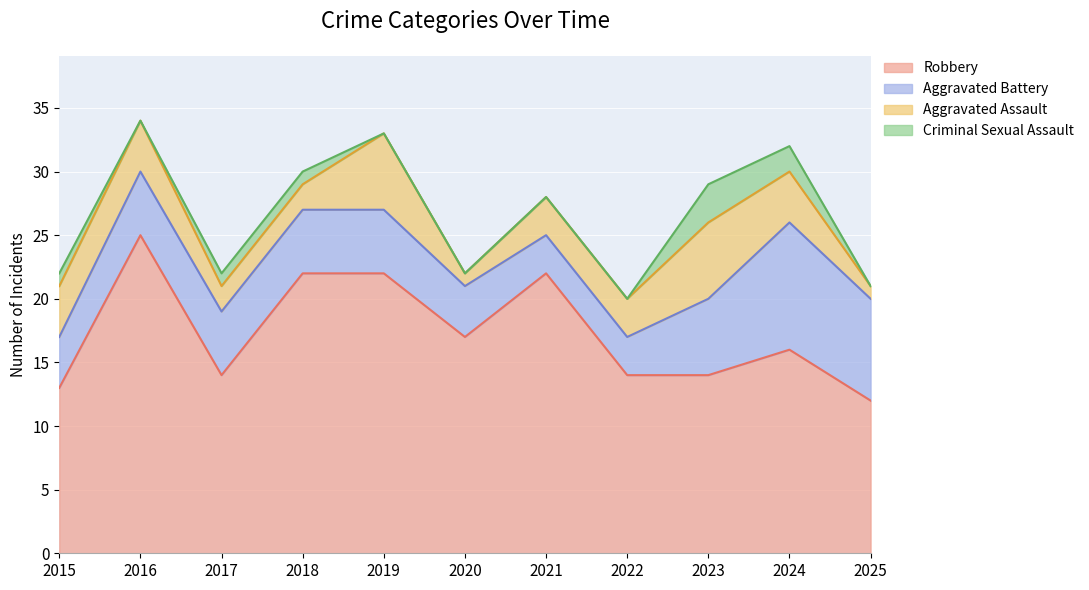

What is the spread (max minus min) of values at 2019?

22